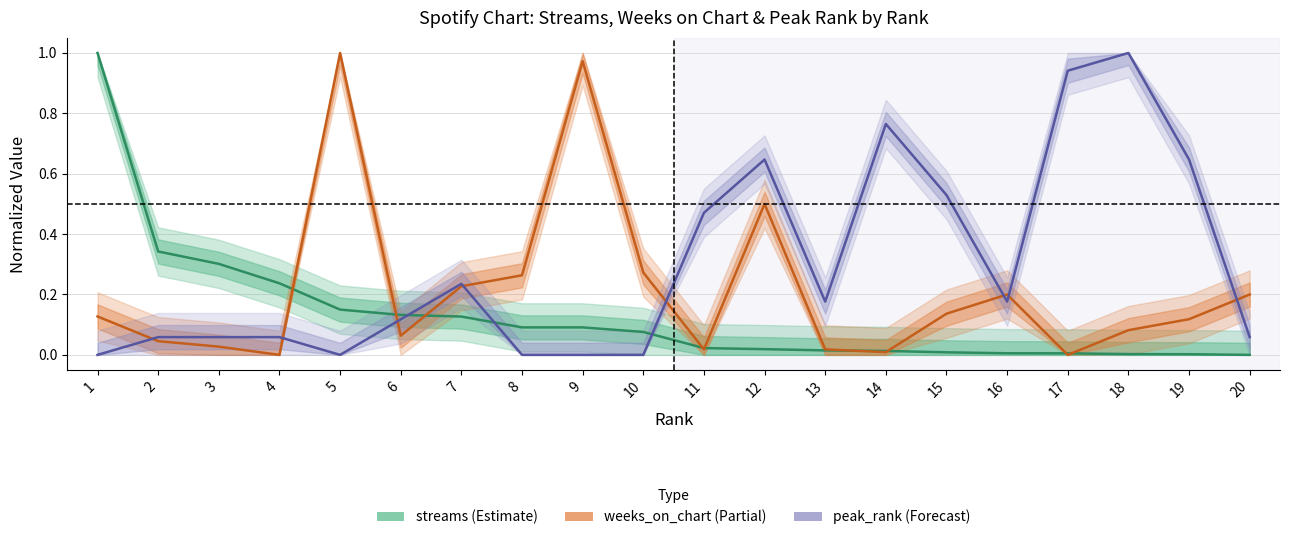

Where is the first local maximum for weeks_on_chart?

5